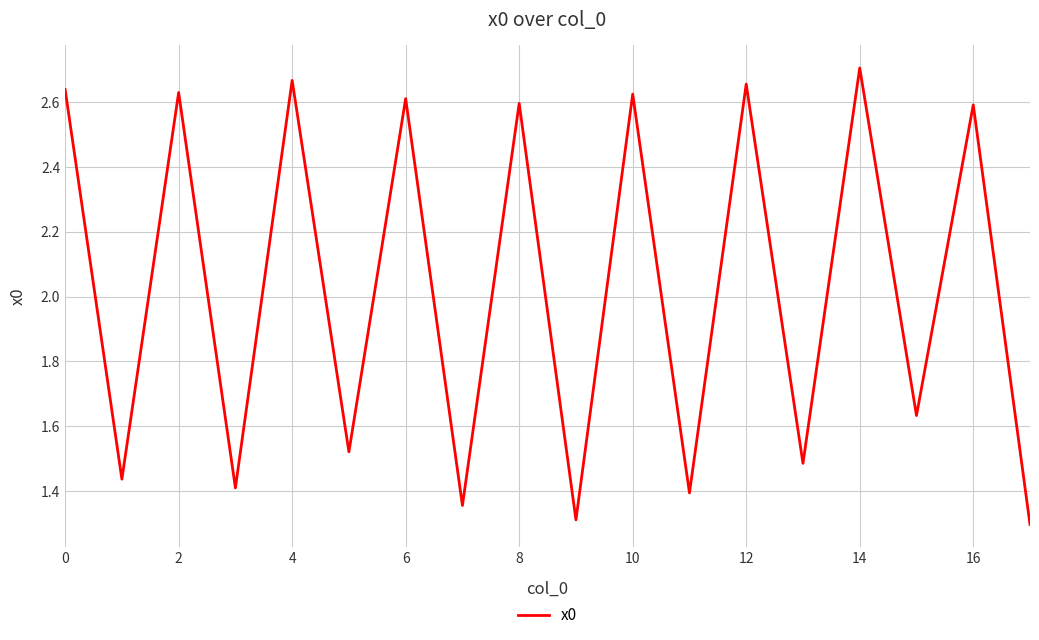

What is the minimum value shown in the chart?

1.3